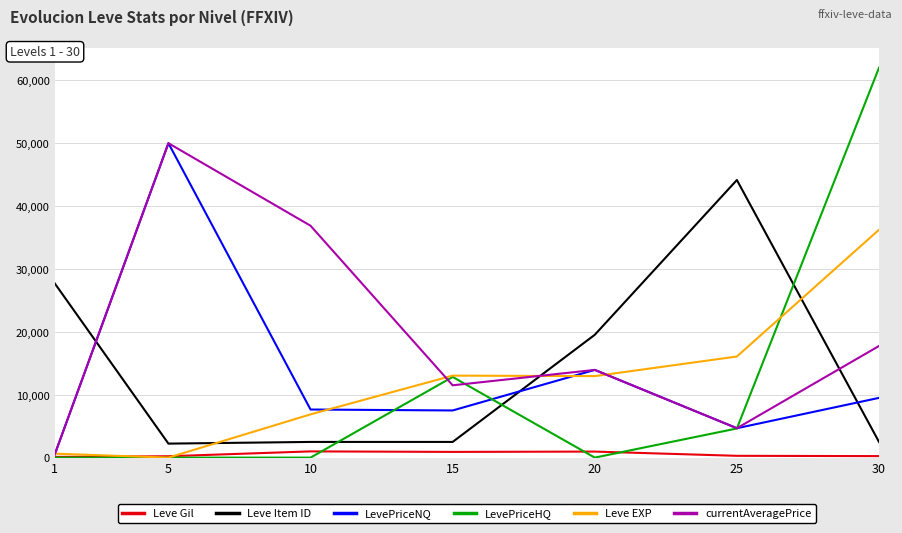

Where is currentAveragePrice nearest to the value 25249?

30